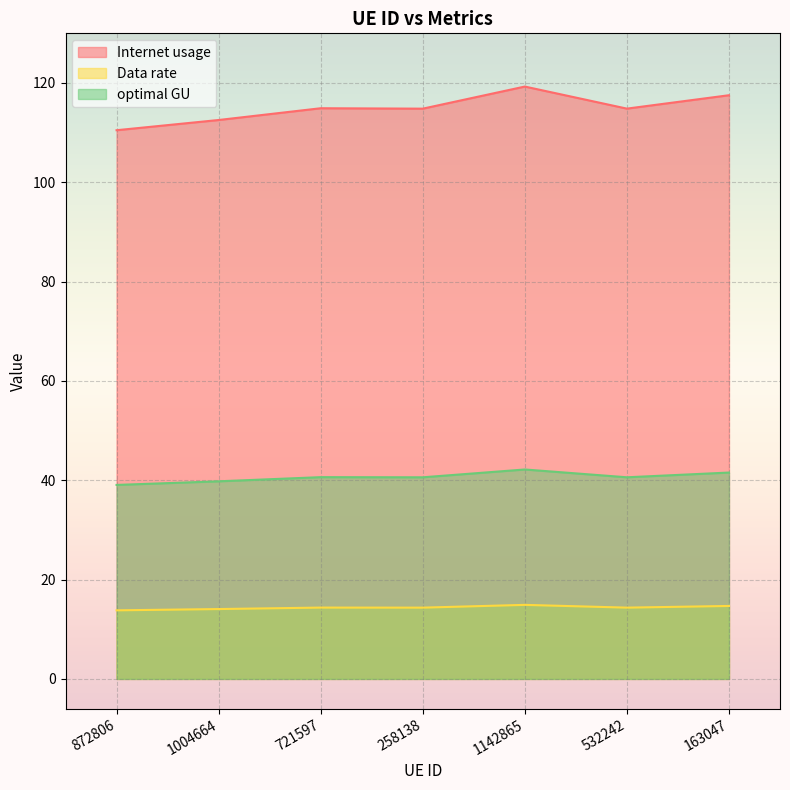

List the labels in order of optimal GU value, largest first.

1142865, 163047, 721597, 532242, 258138, 1004664, 872806